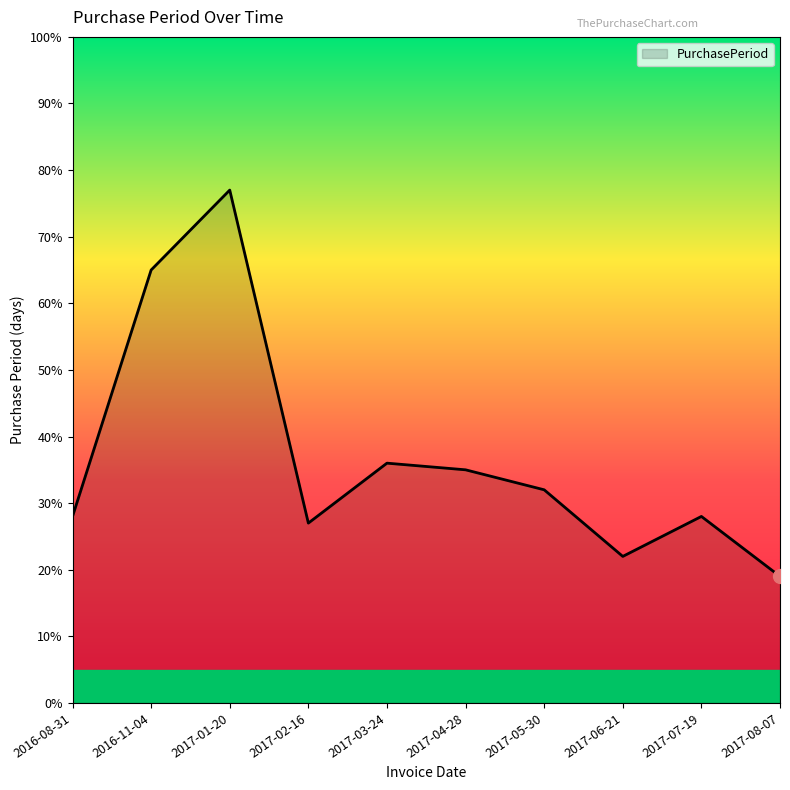

What position from the left is 2017-06-21?

8